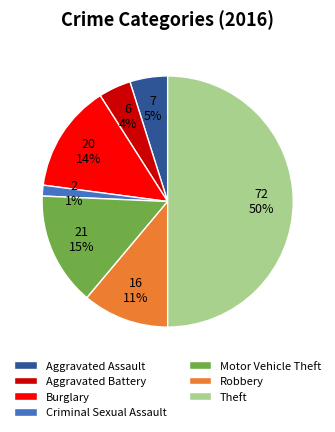

How many slices are in this pie chart?

7